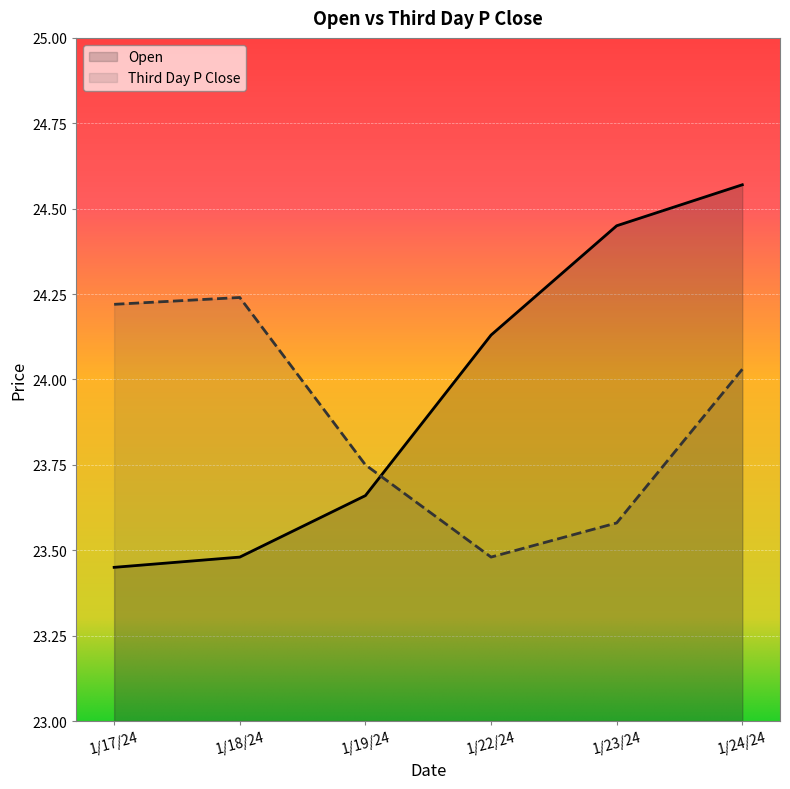

At which category is the sum across all series the highest?

1/24/24